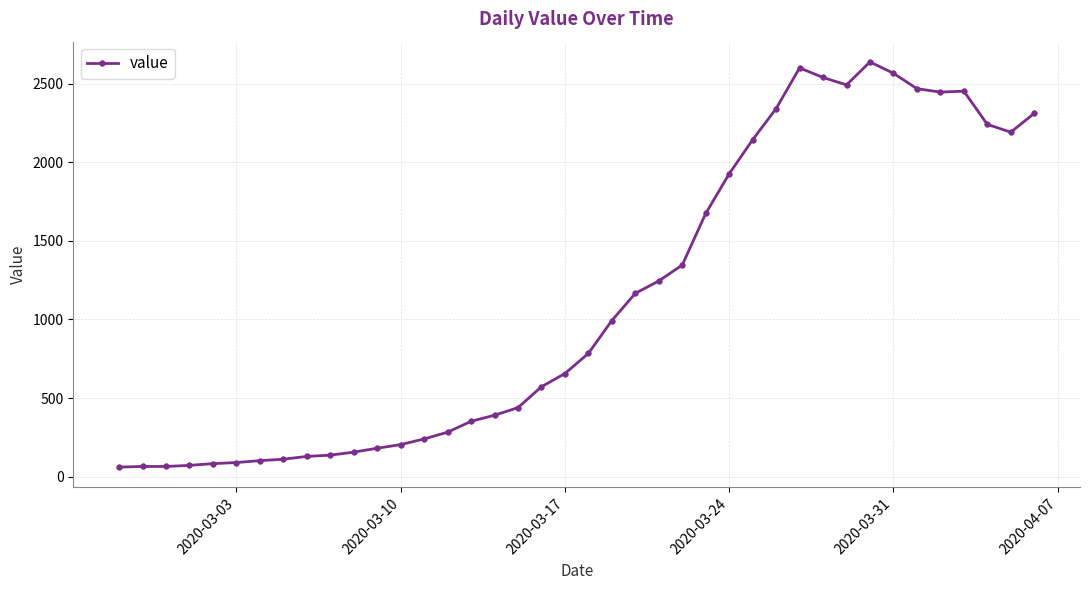

True or false: the data has more than 0 interior local peaks.

True